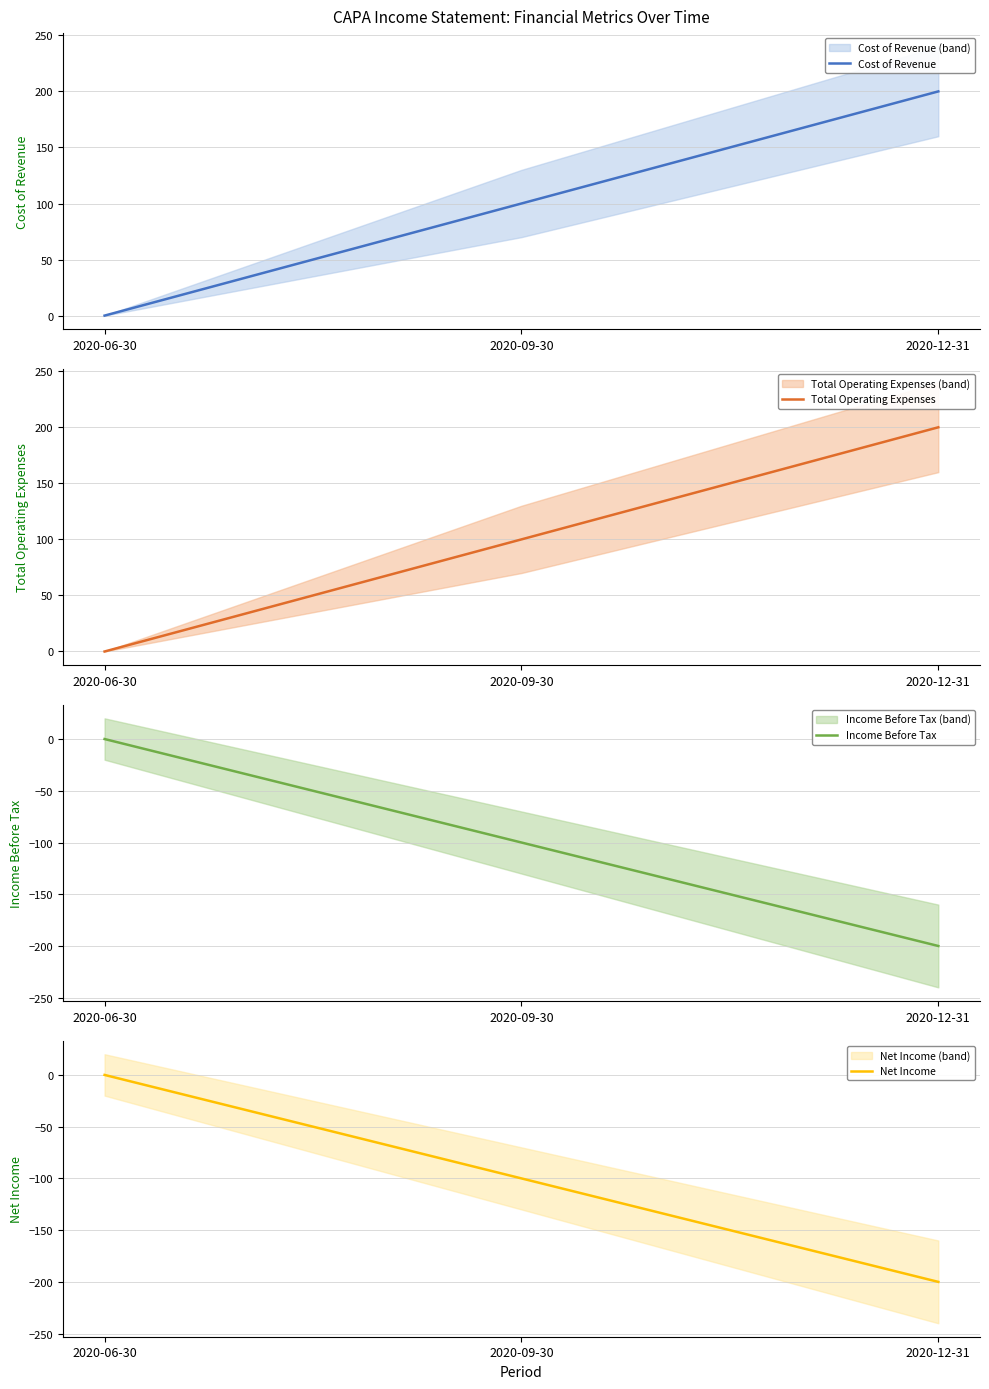

What is the difference between the Total Operating Expenses values at 2020-06-30 and 2020-12-31?

200